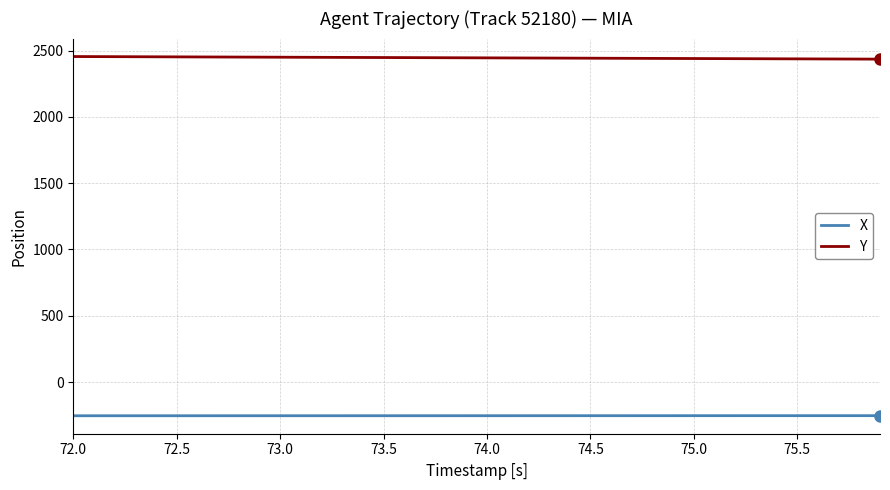

List the series in order of their peak value, lowest first.

X, Y